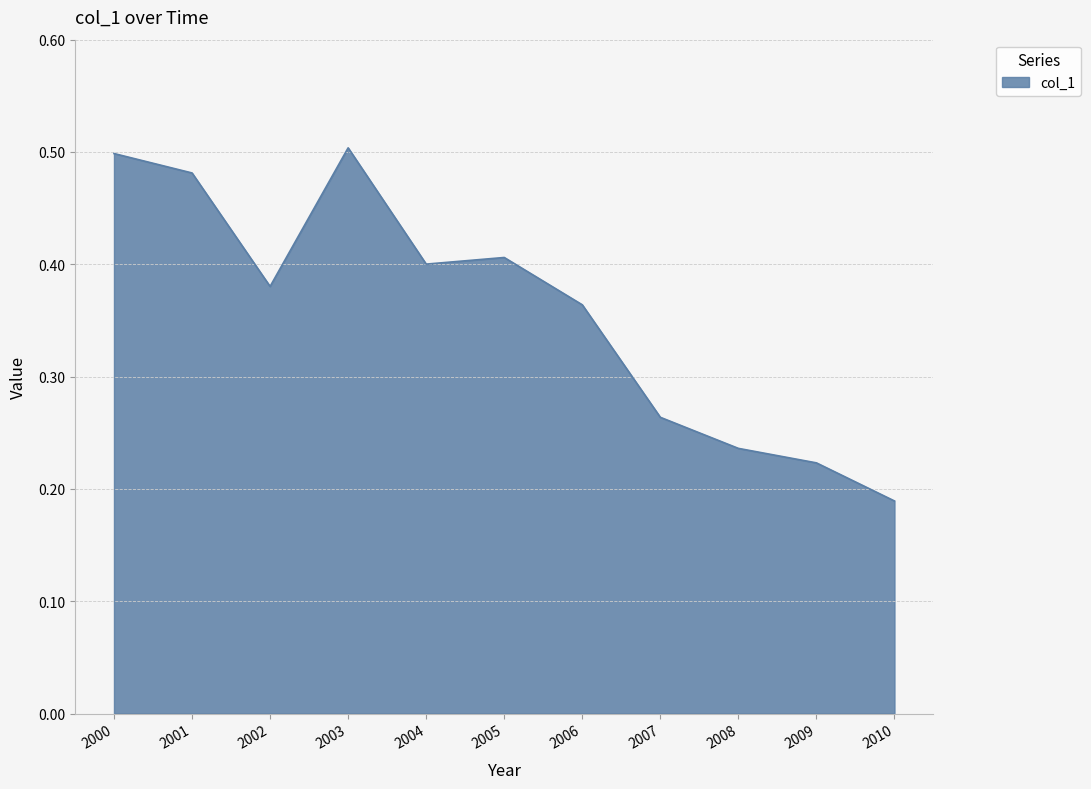

Where is the data nearest to the value 0?

2010